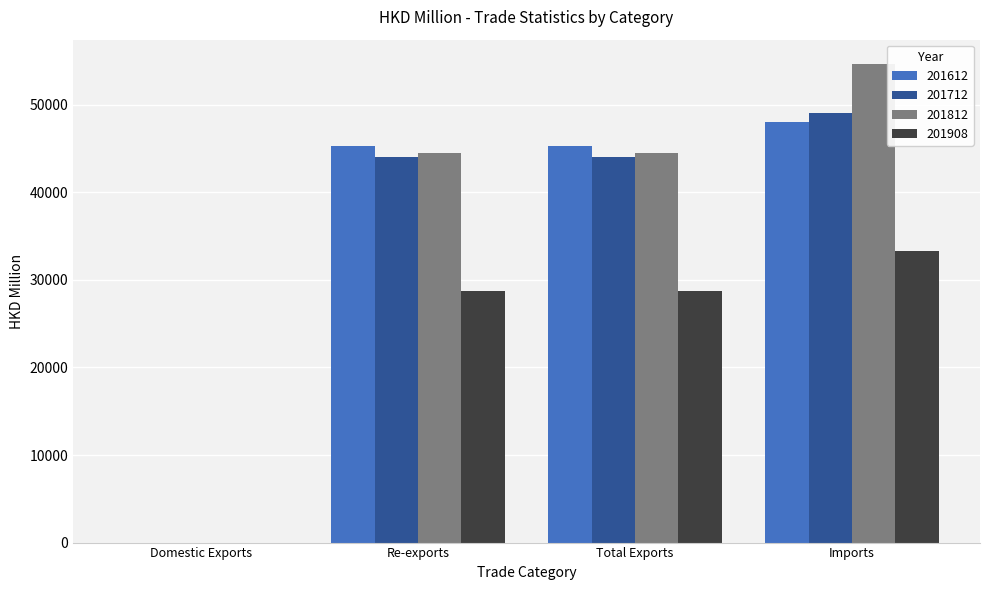

Is the value of 201612 at Domestic Exports greater than the value of 201812 at Imports?

No